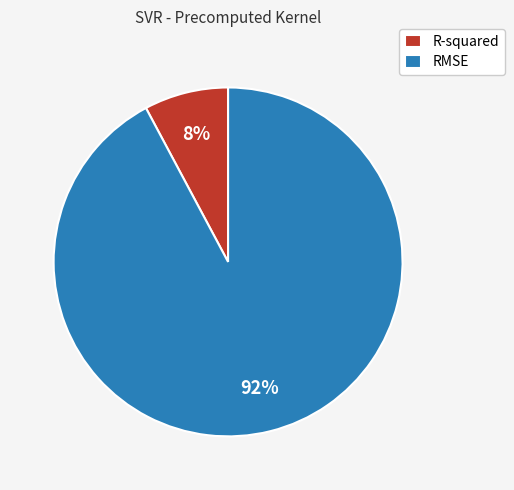

Rank the categories by value from highest to lowest.

RMSE, R-squared